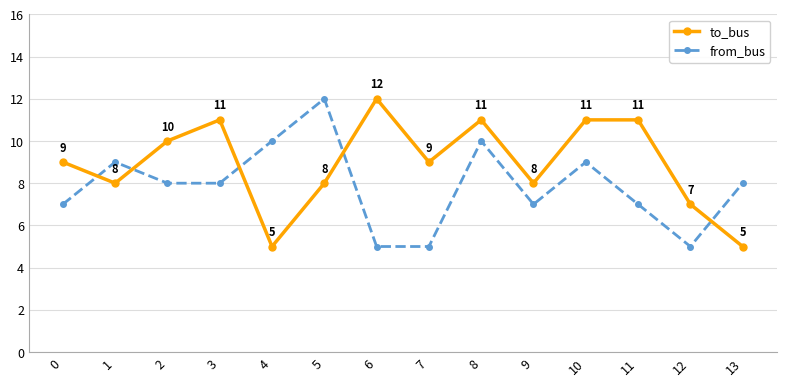

How many lines are shown in the chart?

2